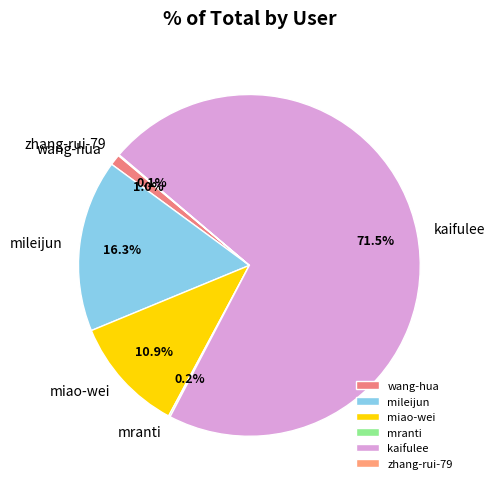

Is it true that mileijun is 30% of the pie?

False